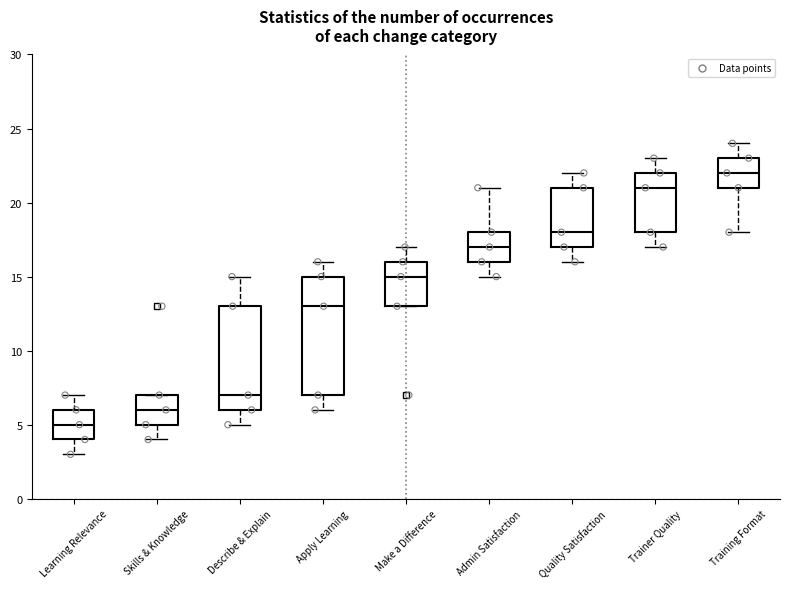

Where does the median line of the box for Learning Relevance sit on the y-axis? The values are not printed on the chart, so give them approximately, as read against the axis.

5